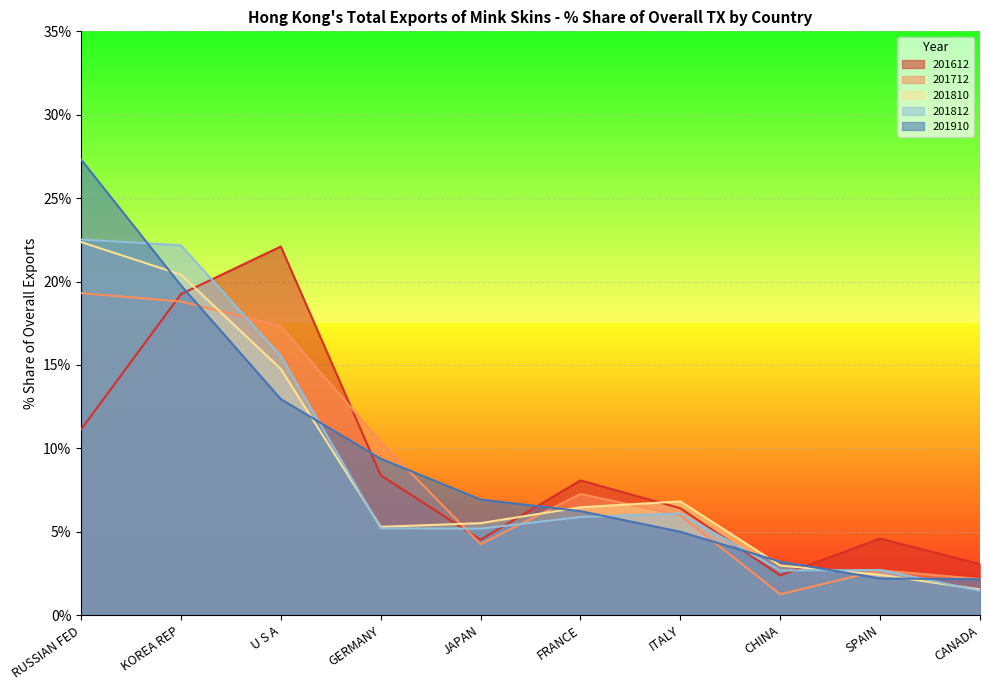

Which series changed the most between RUSSIAN FED and SPAIN?

201910